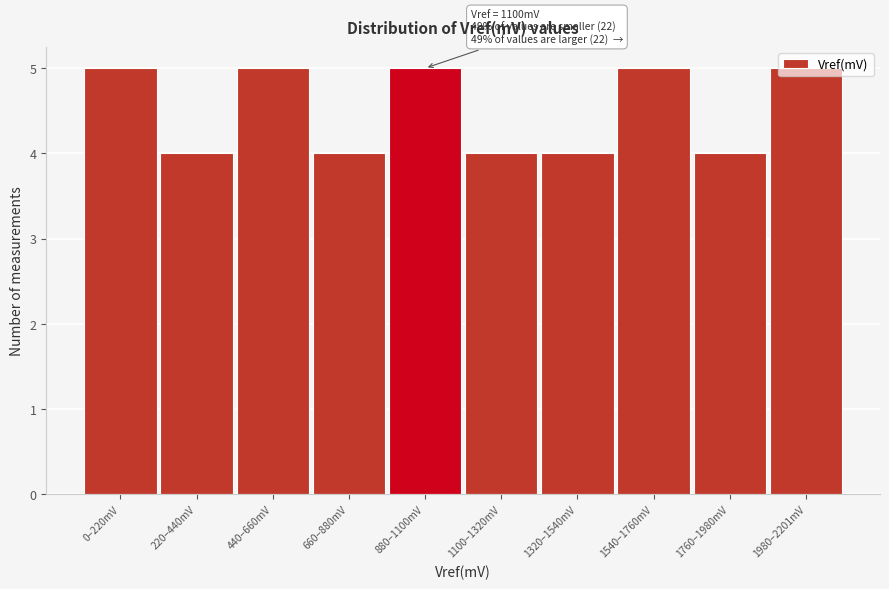

What is the sum of all values?

45